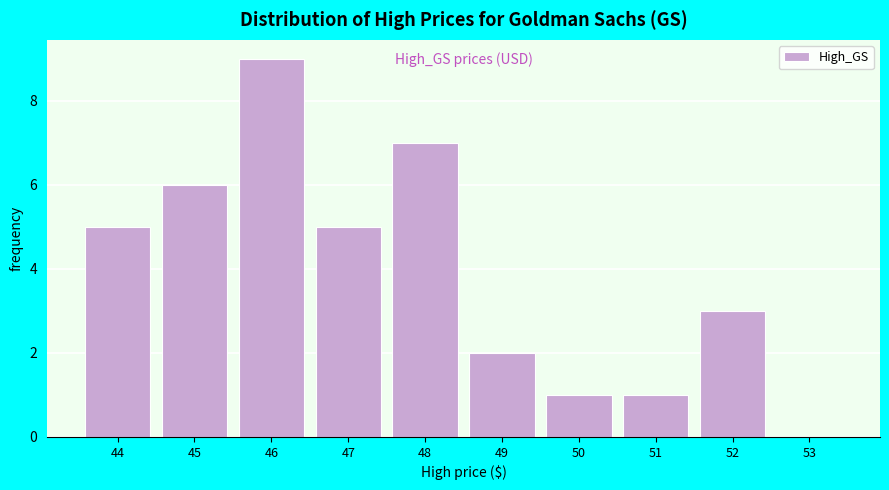

Reading right to left, what are all the values shown in this chart?

53=0	52=3	51=1	50=1	49=2	48=7	47=5	46=9	45=6	44=5